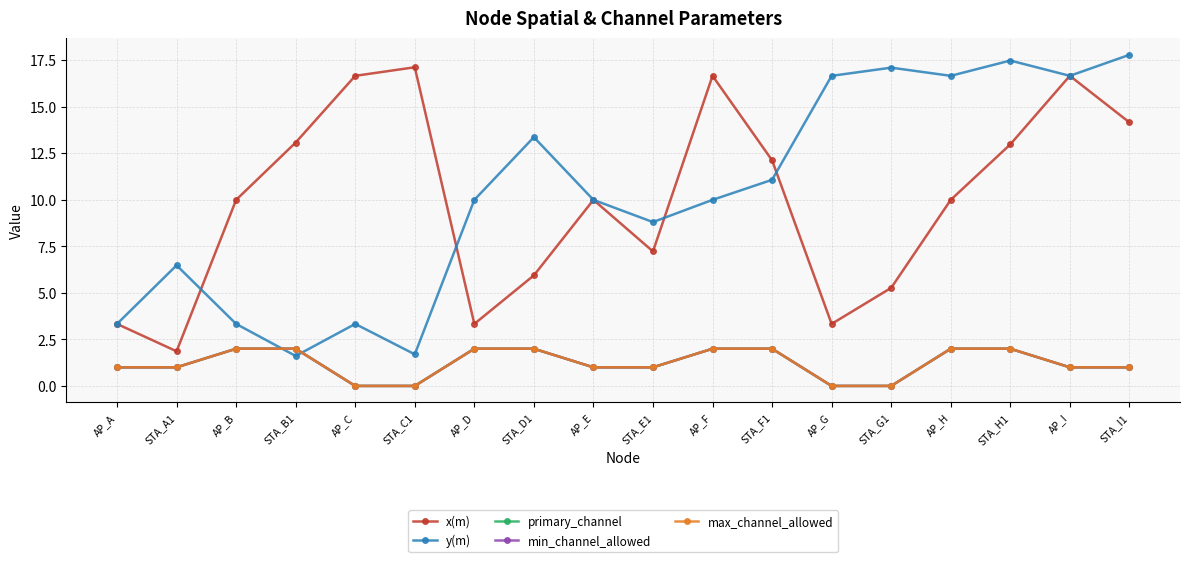

What is the difference between the highest and lowest values at AP_B?

8.0